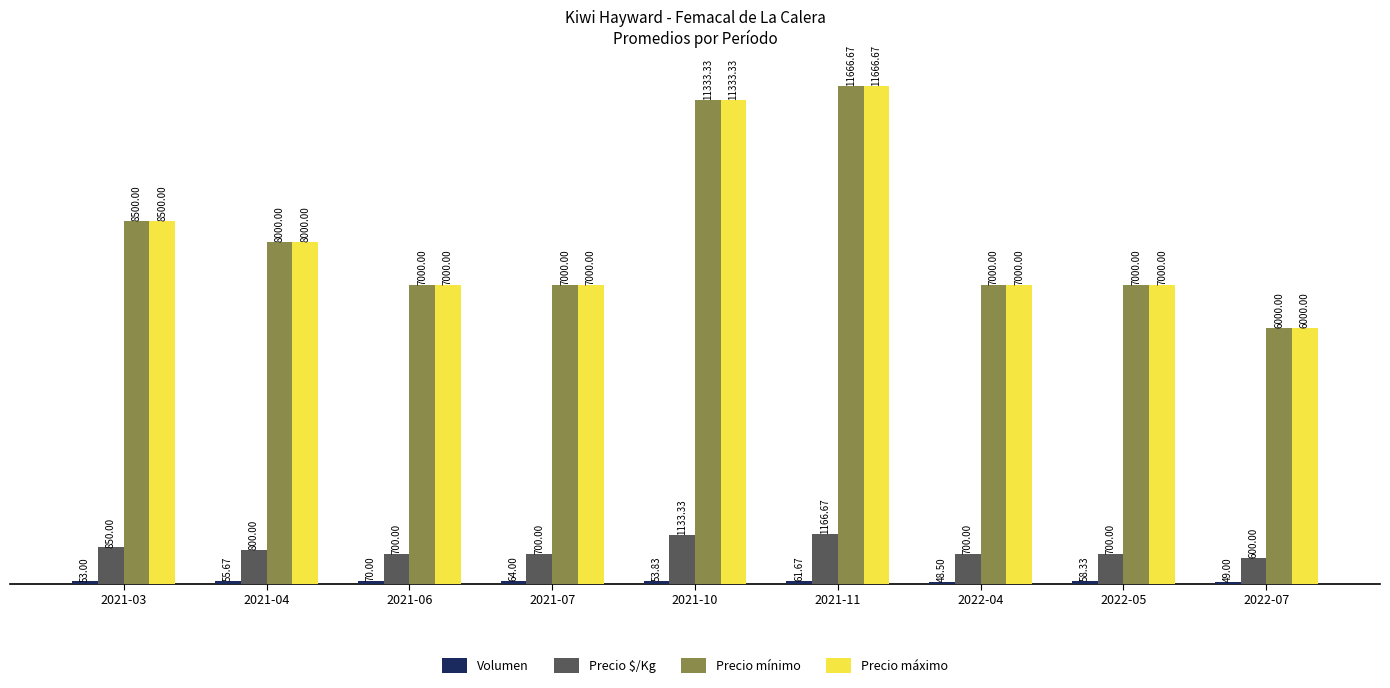

Which category has the highest value in the Precio mínimo series?

2021-11